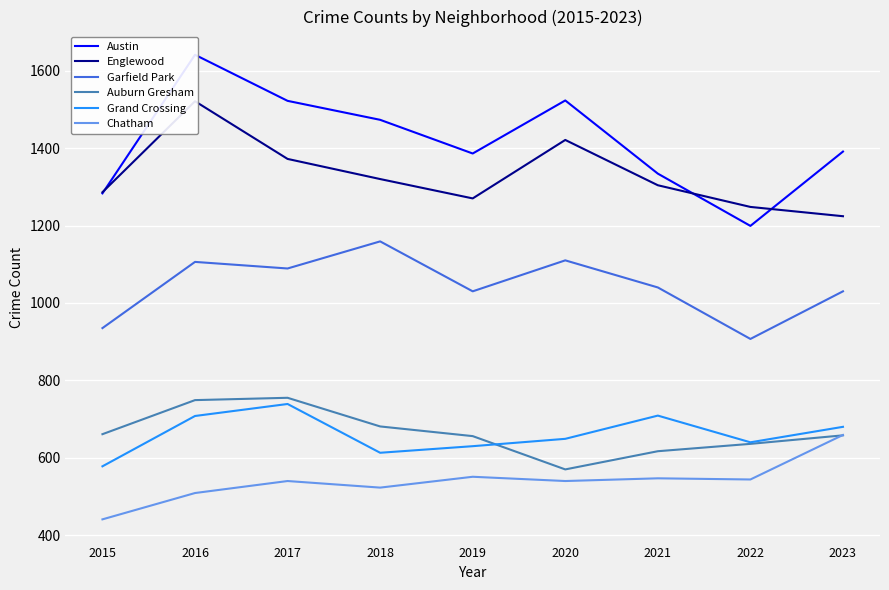

What value does the Garfield Park series have at 2016, to the nearest 50?

1100